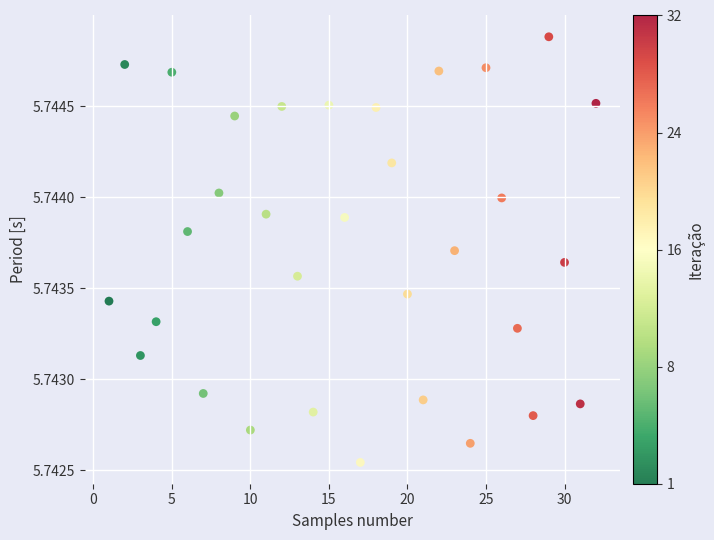

What is the range of X values (max minus min)?

31.0